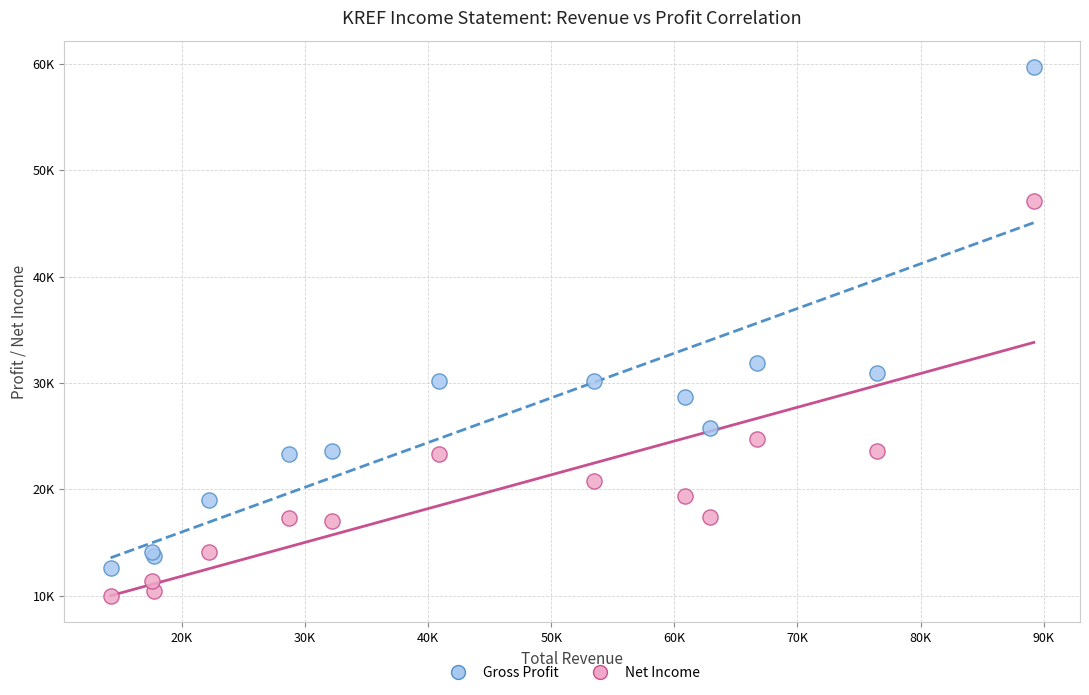

What are all the series names shown in the legend?

Gross Profit, Net Income